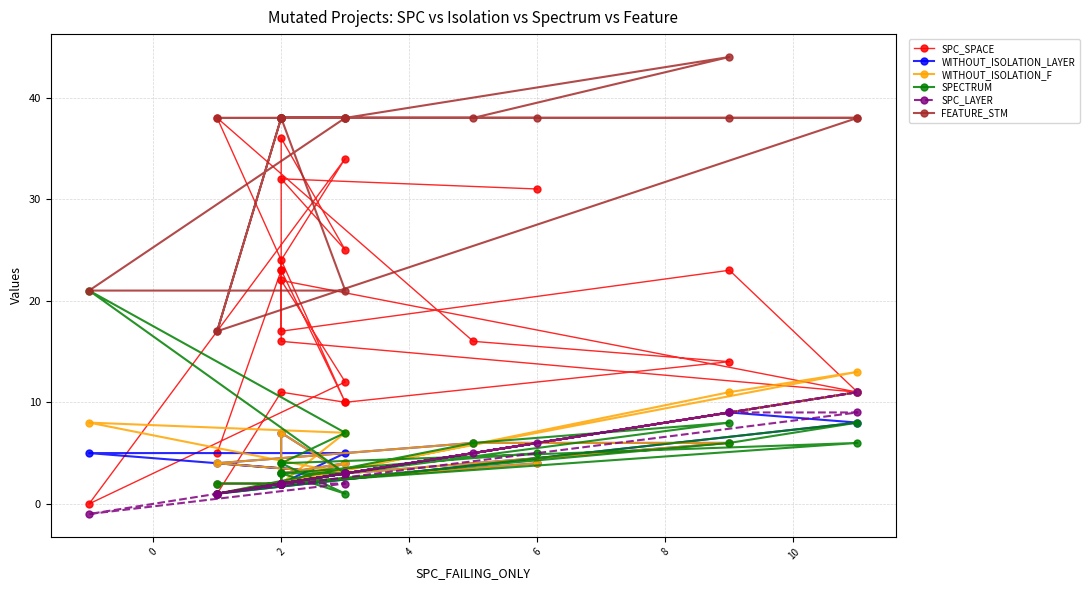

Is the value of WITHOUT_ISOLATION_LAYER at 18 greater than the value of FEATURE_STM at 8?

No